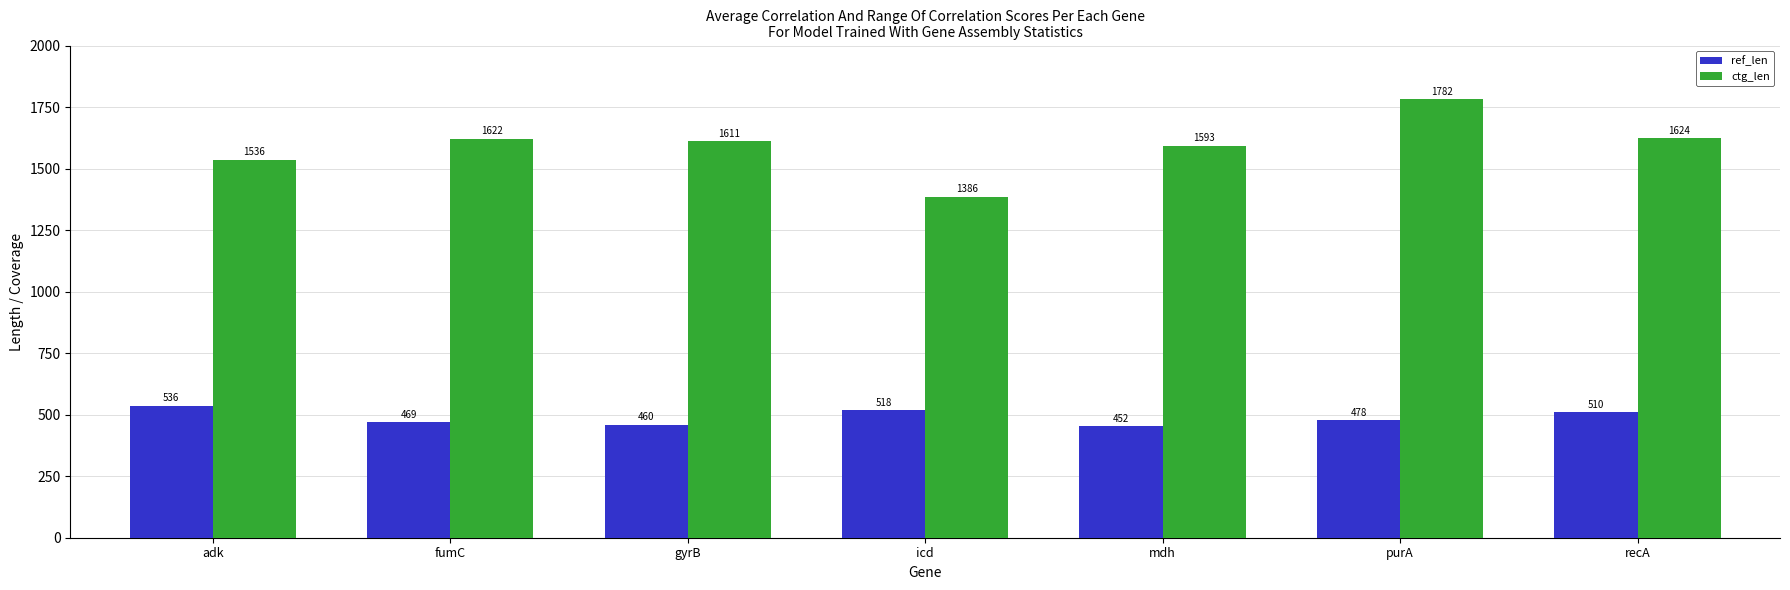

What is the greatest value displayed?

1782